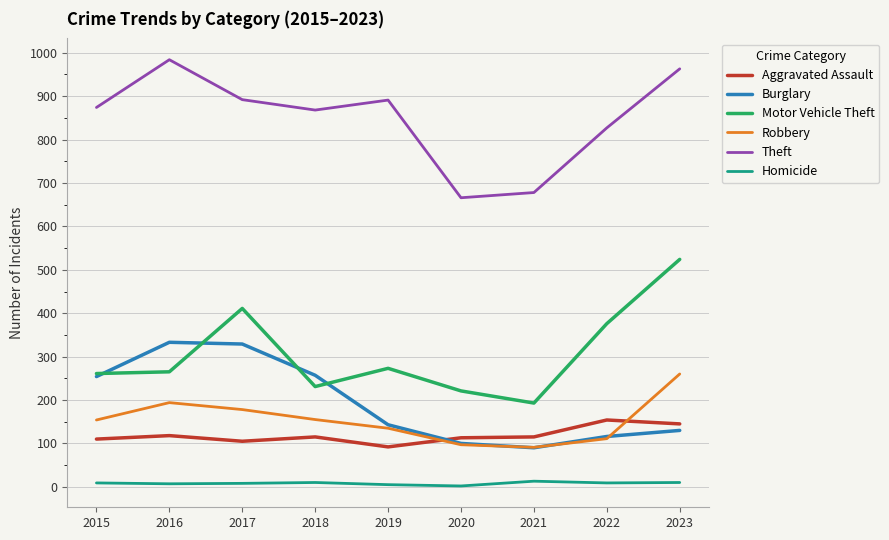

What is the lowest value of the Robbery series?

91